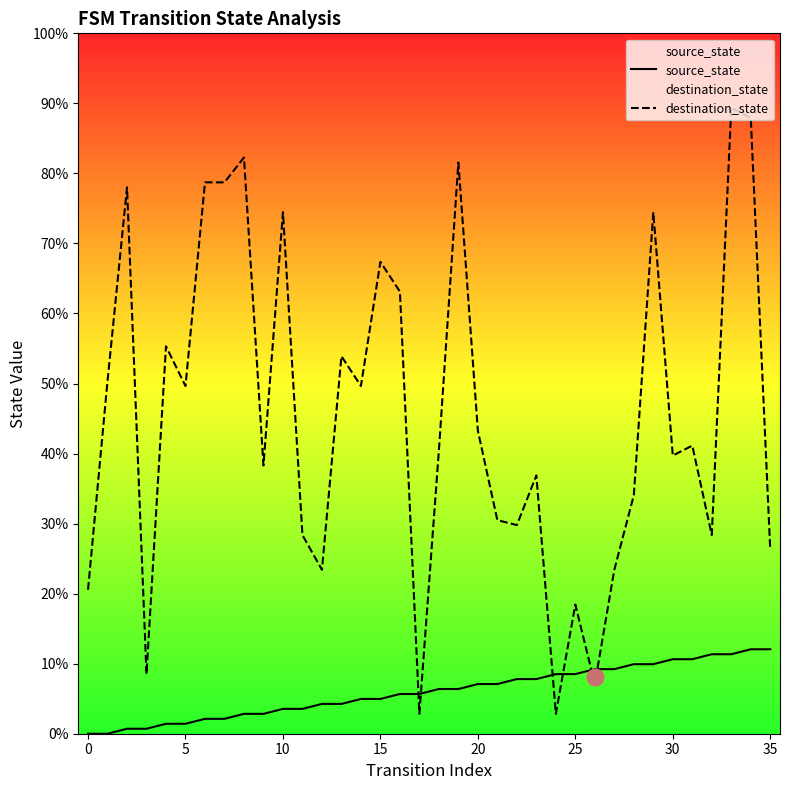

Does the chart have visible grid lines?

No